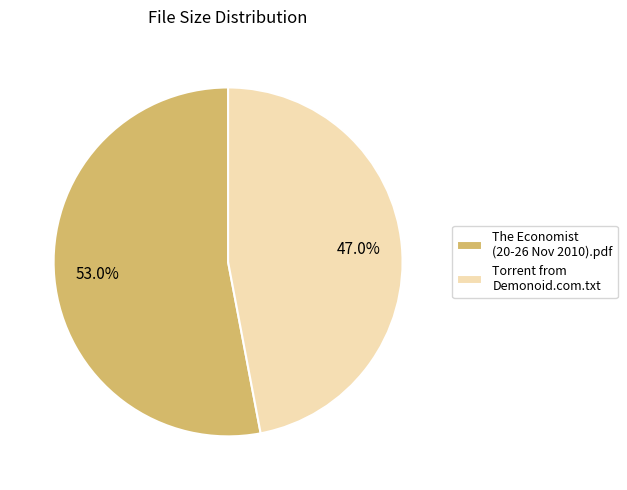

Rank the categories by value from lowest to highest.

Torrent from Demonoid.com.txt, The Economist (20-26 Nov 2010).pdf